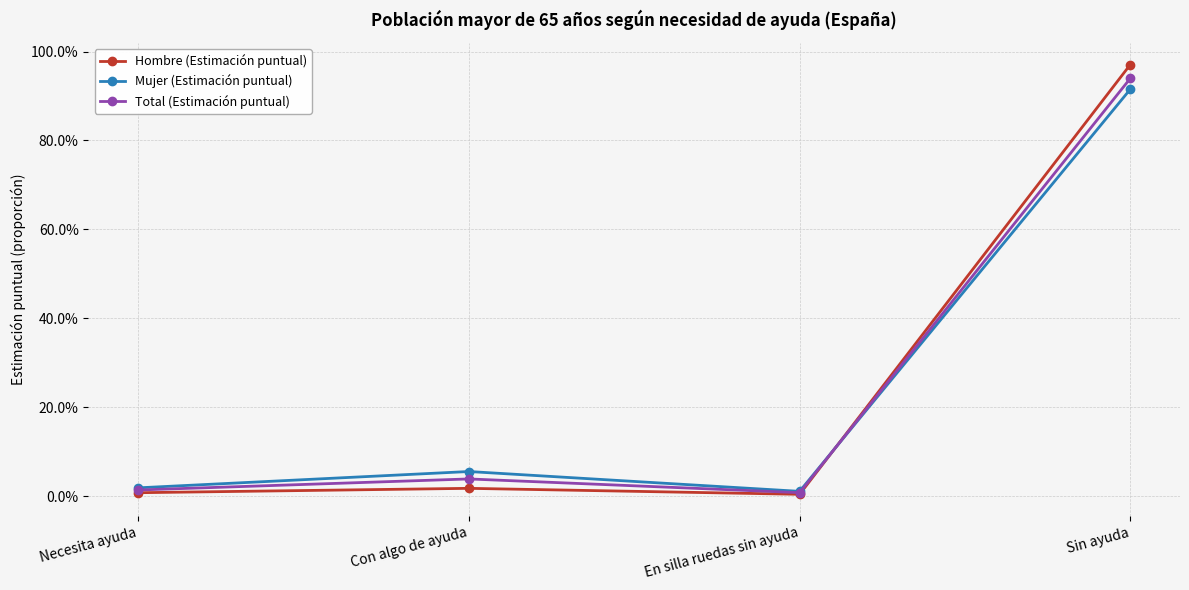

What is the approximate value of Total (Estimación puntual) at Sin ayuda?

0.9